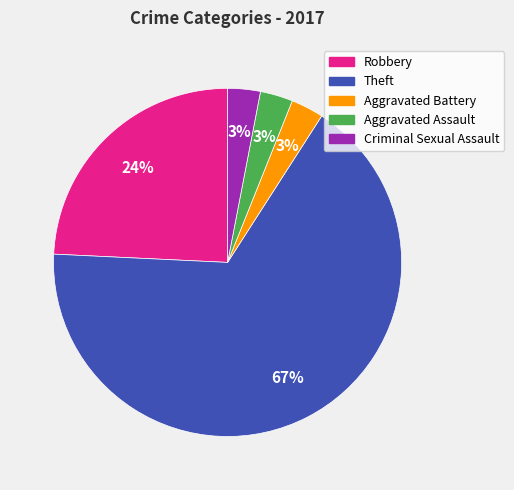

Does Theft account for over 50% of the chart?

Yes